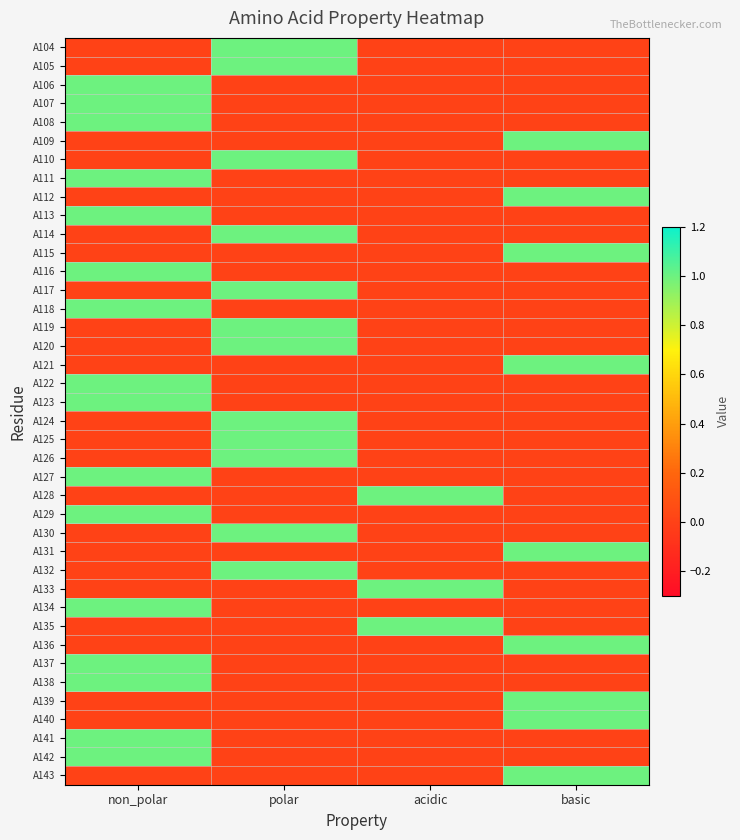

Reading left to right, extract all data points from this chart.

A104: non_polar=0	polar=1	acidic=0	basic=0
A105: non_polar=0	polar=1	acidic=0	basic=0
A106: non_polar=1	polar=0	acidic=0	basic=0
A107: non_polar=1	polar=0	acidic=0	basic=0
A108: non_polar=1	polar=0	acidic=0	basic=0
A109: non_polar=0	polar=0	acidic=0	basic=1
A110: non_polar=0	polar=1	acidic=0	basic=0
A111: non_polar=1	polar=0	acidic=0	basic=0
A112: non_polar=0	polar=0	acidic=0	basic=1
A113: non_polar=1	polar=0	acidic=0	basic=0
A114: non_polar=0	polar=1	acidic=0	basic=0
A115: non_polar=0	polar=0	acidic=0	basic=1
A116: non_polar=1	polar=0	acidic=0	basic=0
A117: non_polar=0	polar=1	acidic=0	basic=0
A118: non_polar=1	polar=0	acidic=0	basic=0
A119: non_polar=0	polar=1	acidic=0	basic=0
A120: non_polar=0	polar=1	acidic=0	basic=0
A121: non_polar=0	polar=0	acidic=0	basic=1
A122: non_polar=1	polar=0	acidic=0	basic=0
A123: non_polar=1	polar=0	acidic=0	basic=0
A124: non_polar=0	polar=1	acidic=0	basic=0
A125: non_polar=0	polar=1	acidic=0	basic=0
A126: non_polar=0	polar=1	acidic=0	basic=0
A127: non_polar=1	polar=0	acidic=0	basic=0
A128: non_polar=0	polar=0	acidic=1	basic=0
A129: non_polar=1	polar=0	acidic=0	basic=0
A130: non_polar=0	polar=1	acidic=0	basic=0
A131: non_polar=0	polar=0	acidic=0	basic=1
A132: non_polar=0	polar=1	acidic=0	basic=0
A133: non_polar=0	polar=0	acidic=1	basic=0
A134: non_polar=1	polar=0	acidic=0	basic=0
A135: non_polar=0	polar=0	acidic=1	basic=0
A136: non_polar=0	polar=0	acidic=0	basic=1
A137: non_polar=1	polar=0	acidic=0	basic=0
A138: non_polar=1	polar=0	acidic=0	basic=0
A139: non_polar=0	polar=0	acidic=0	basic=1
A140: non_polar=0	polar=0	acidic=0	basic=1
A141: non_polar=1	polar=0	acidic=0	basic=0
A142: non_polar=1	polar=0	acidic=0	basic=0
A143: non_polar=0	polar=0	acidic=0	basic=1